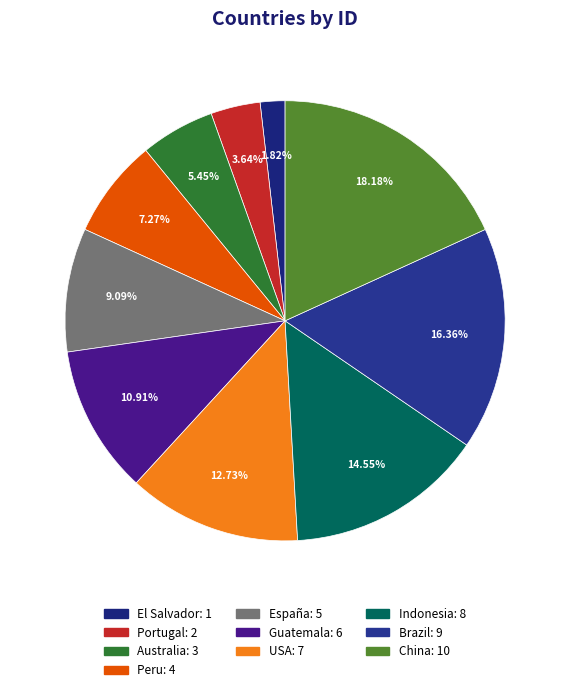

To the nearest percent, what portion does Guatemala represent?

11%